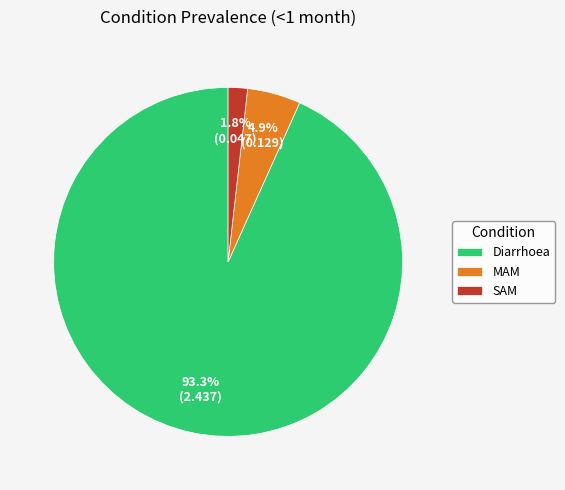

To the nearest percent, what percentage of the pie is SAM?

2%